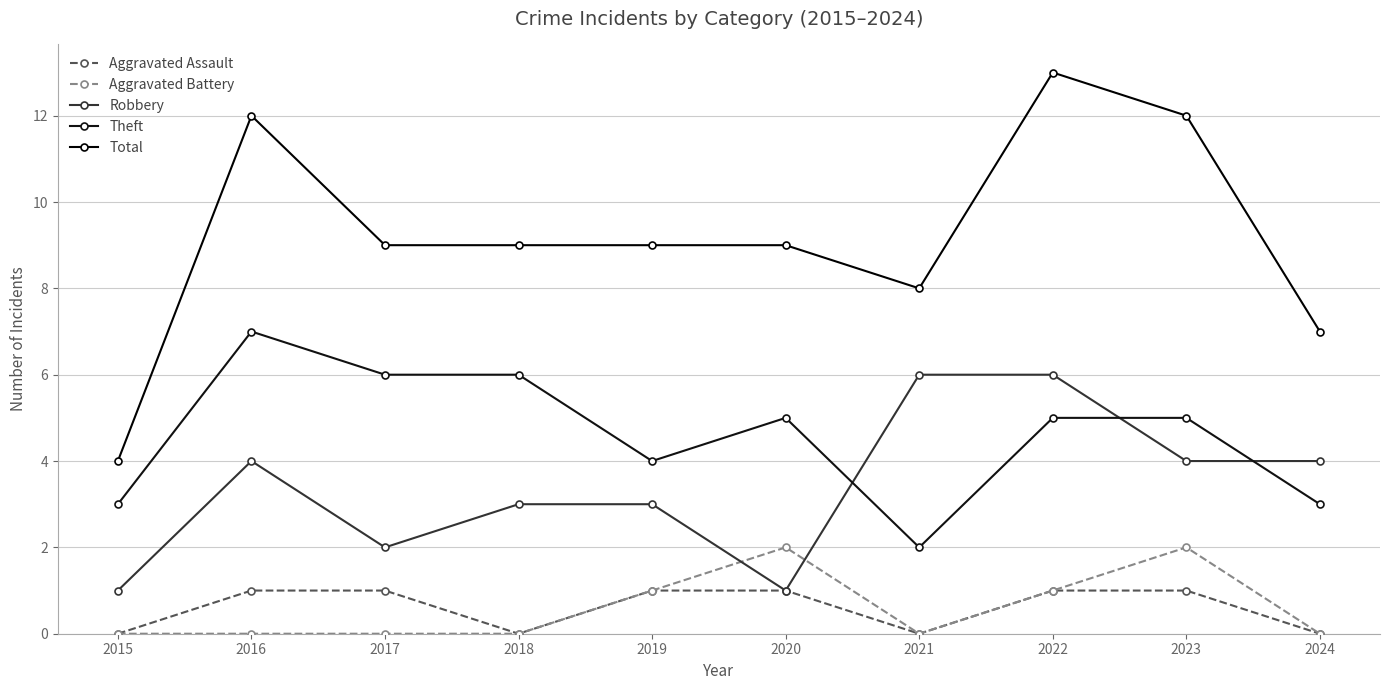

Reading right to left, list all the values displayed in this chart.

Aggravated Assault: 2024=0	2023=1	2022=1	2021=0	2020=1	2019=1	2018=0	2017=1	2016=1	2015=0
Aggravated Battery: 2024=0	2023=2	2022=1	2021=0	2020=2	2019=1	2018=0	2017=0	2016=0	2015=0
Robbery: 2024=4	2023=4	2022=6	2021=6	2020=1	2019=3	2018=3	2017=2	2016=4	2015=1
Theft: 2024=3	2023=5	2022=5	2021=2	2020=5	2019=4	2018=6	2017=6	2016=7	2015=3
Total: 2024=7	2023=12	2022=13	2021=8	2020=9	2019=9	2018=9	2017=9	2016=12	2015=4